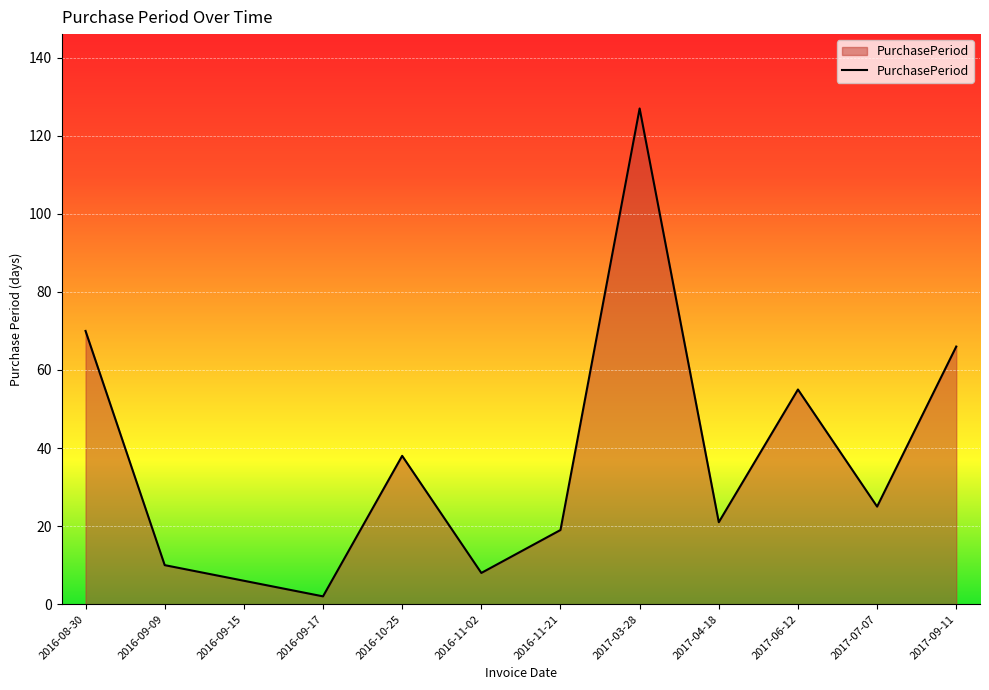

What position from the right is 2016-11-21?

6